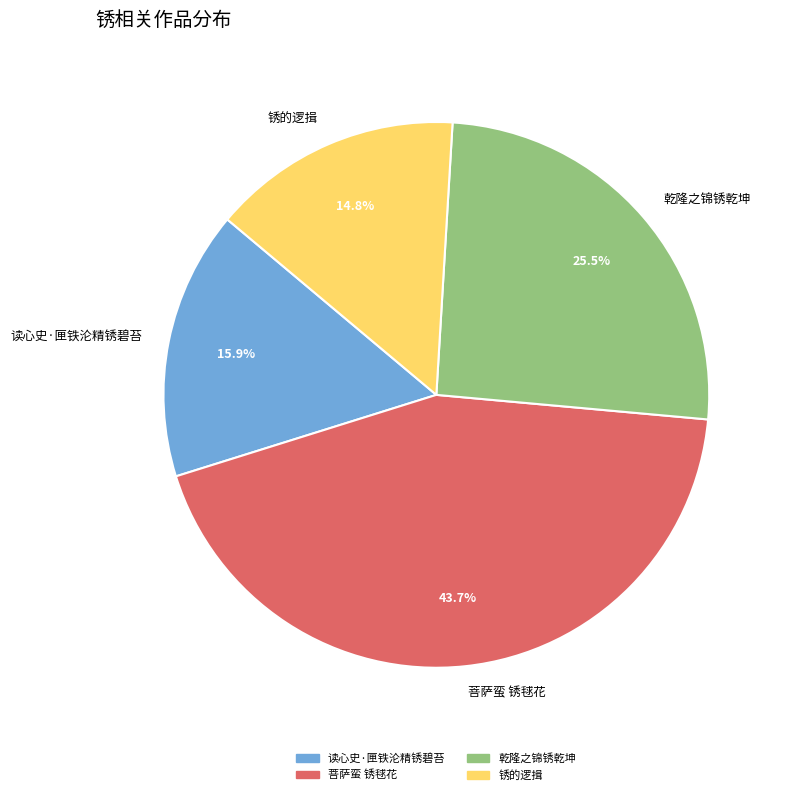

Between 锈的逻揖 and 乾隆之锦锈乾坤, which is larger?

乾隆之锦锈乾坤